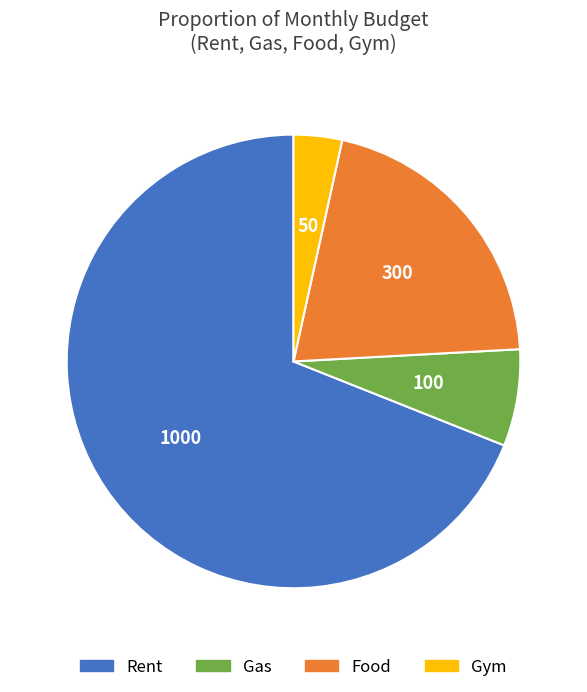

Which slice represents more than half of the pie?

Rent